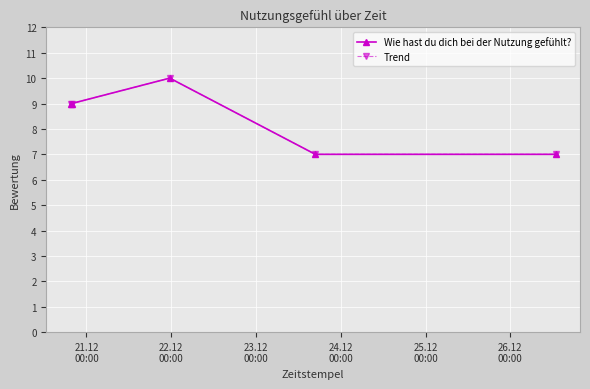

Does the chart have visible grid lines?

Yes